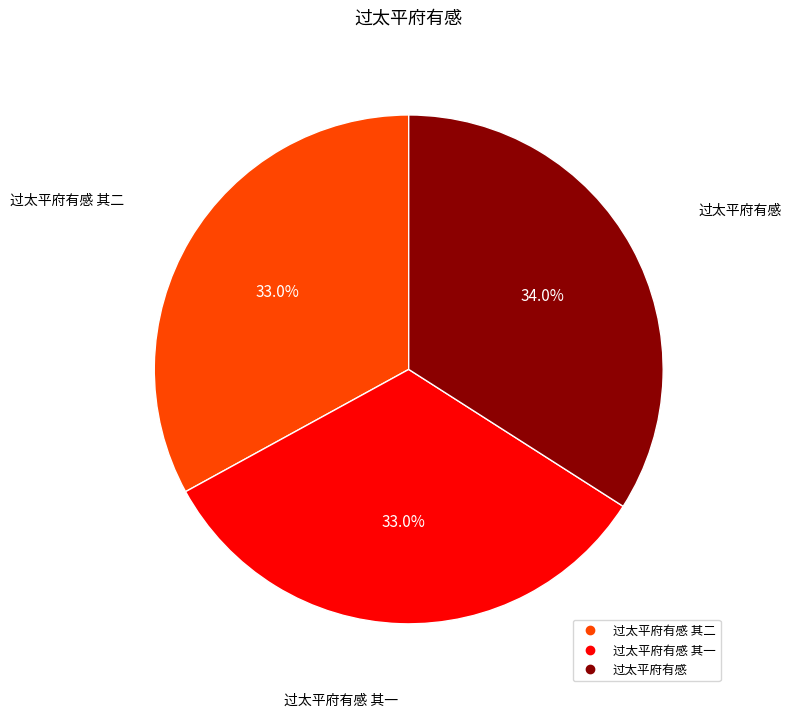

Does any single category account for the majority?

No